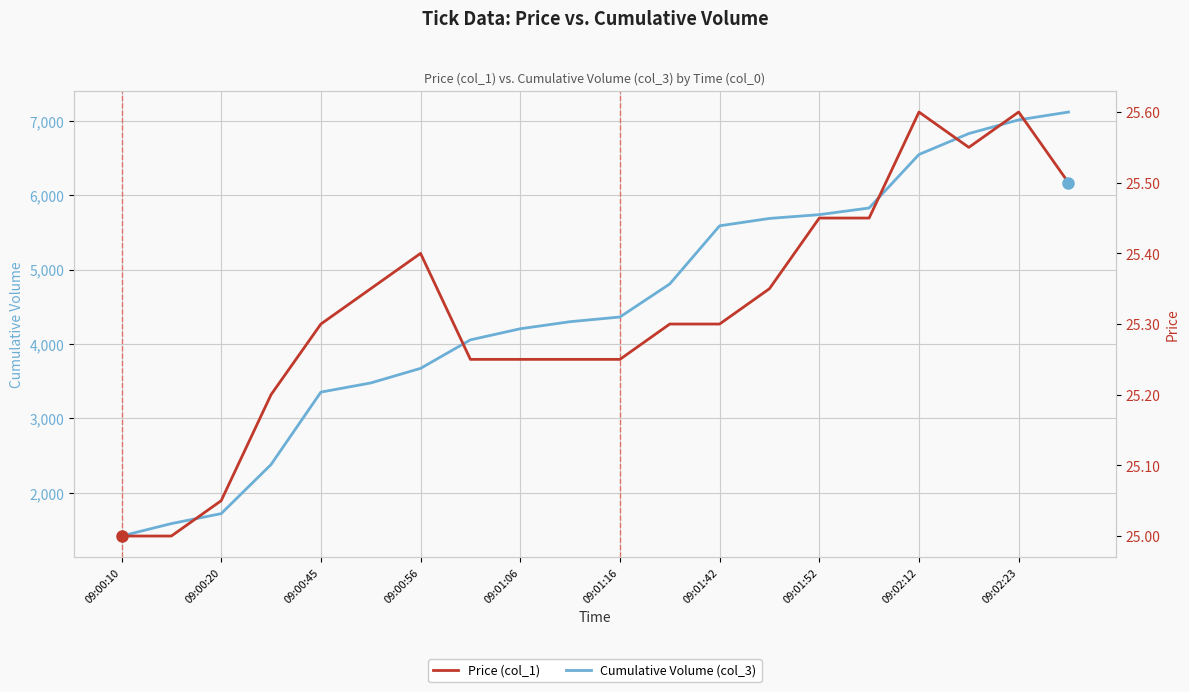

True or false: Price (col_1) has a value of 16.2 at 09:01:06.

False